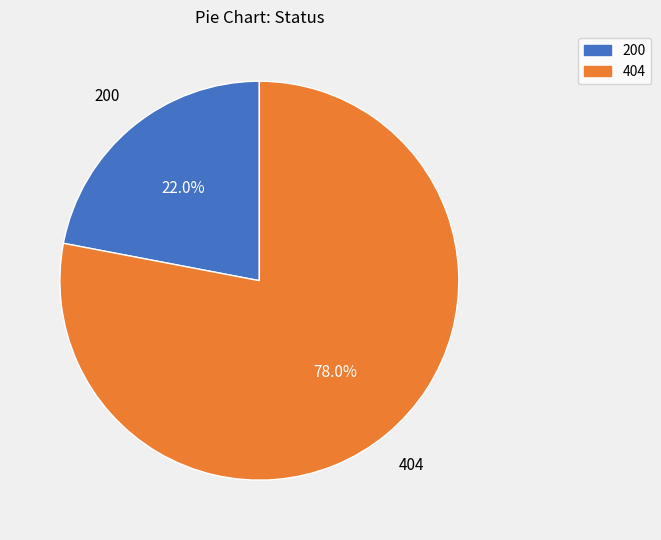

To the nearest percent, what is the combined percentage of 404 and 200?

100%